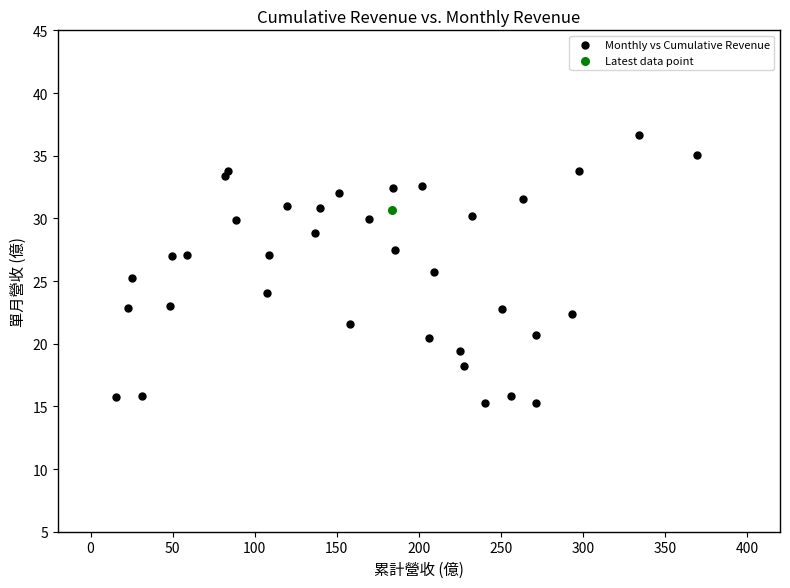

What are all the series names shown in the legend?

Monthly vs Cumulative Revenue, Latest data point